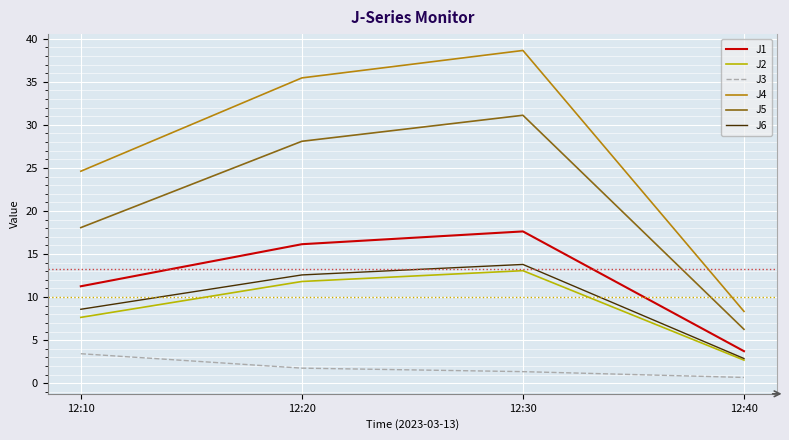

At which label does J1 reach its minimum?

12:40